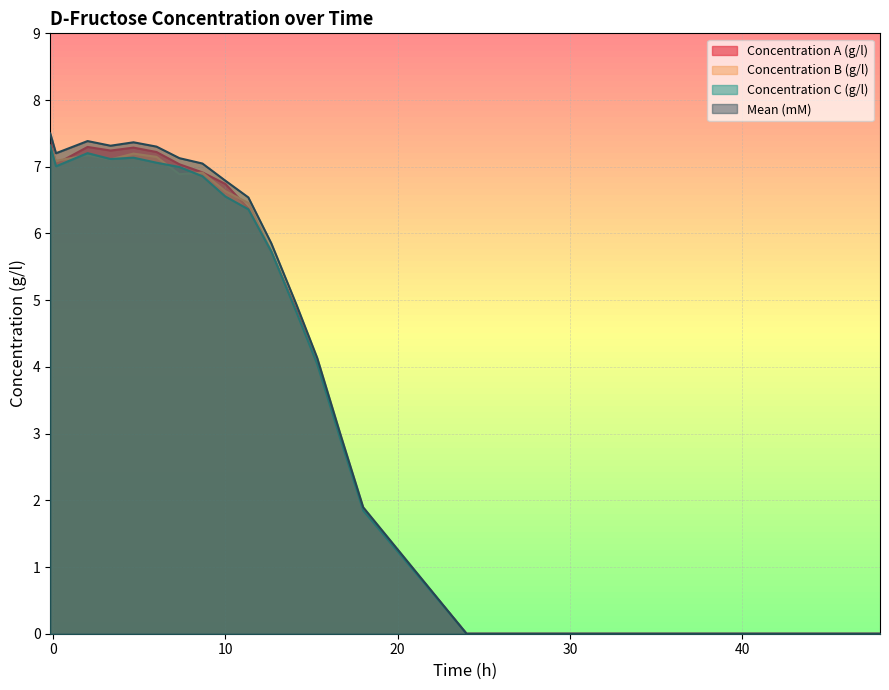

What is the value of the Concentration B (g/l) point at the 9th from the left?

6.6